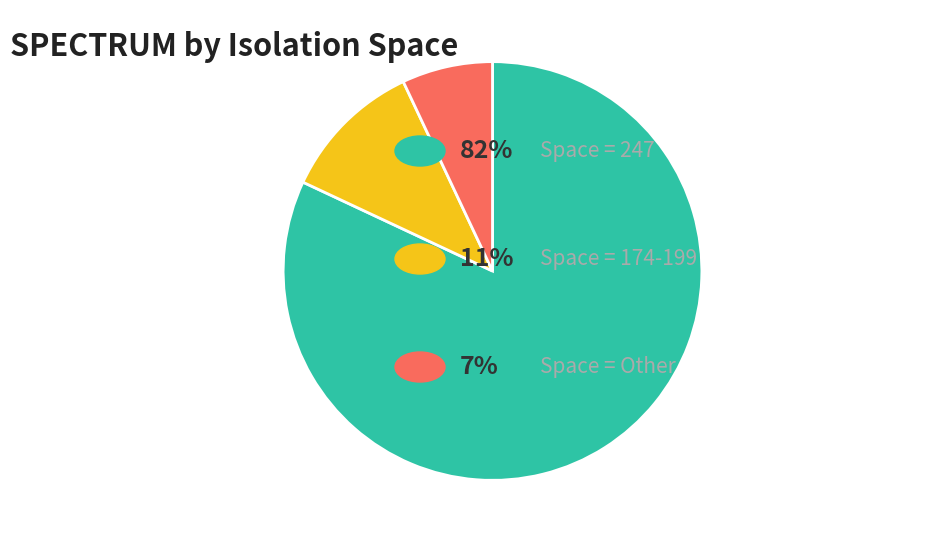

Is there a majority slice in this chart?

Yes